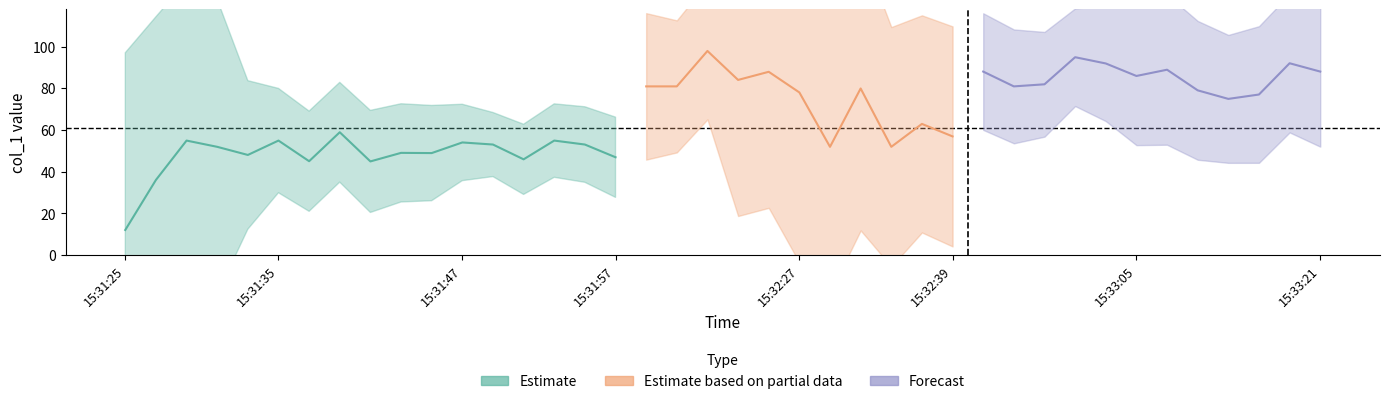

What is the difference between the values at 15:32:39 and 15:31:57?

10.0